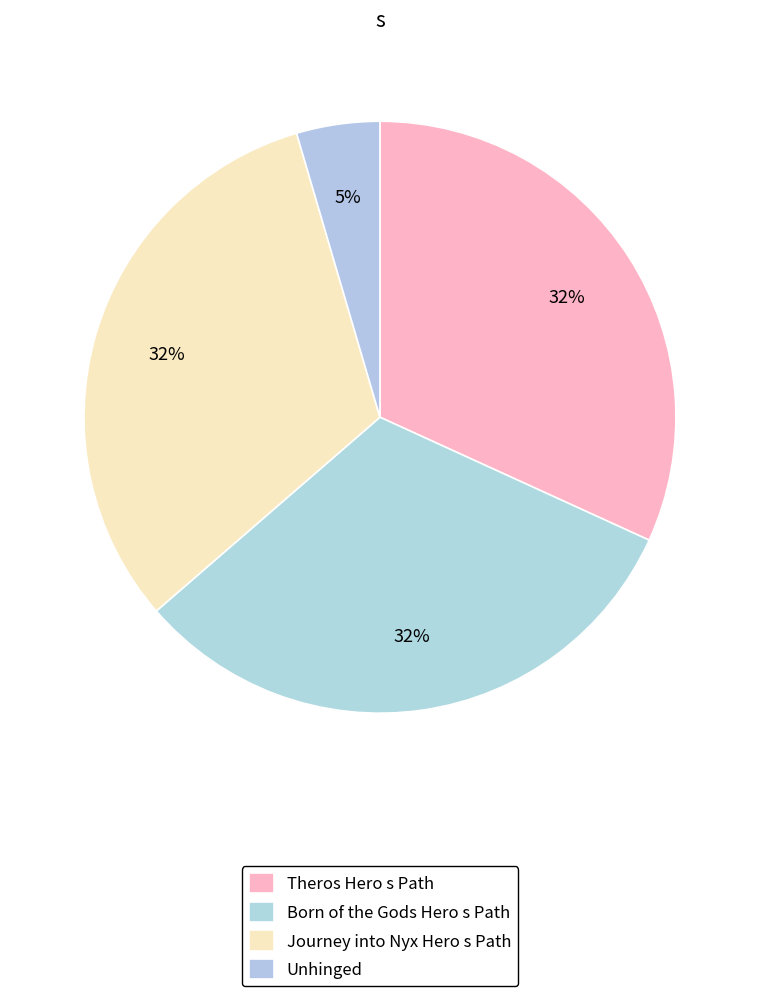

How many segments does this pie chart have?

4